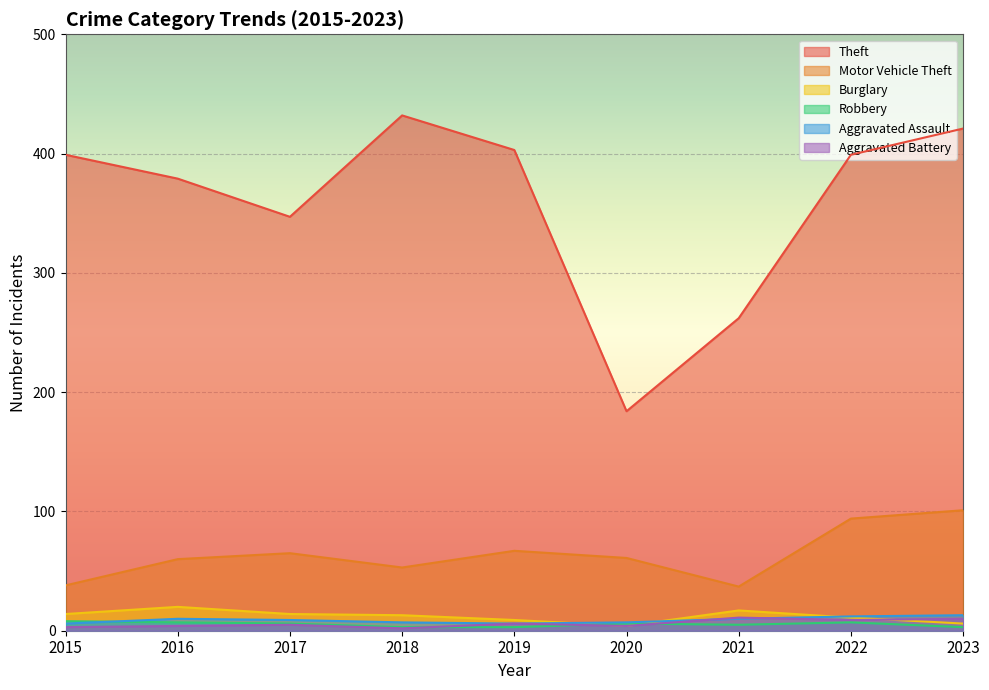

Between 2022 and 2023, which is larger?

2023